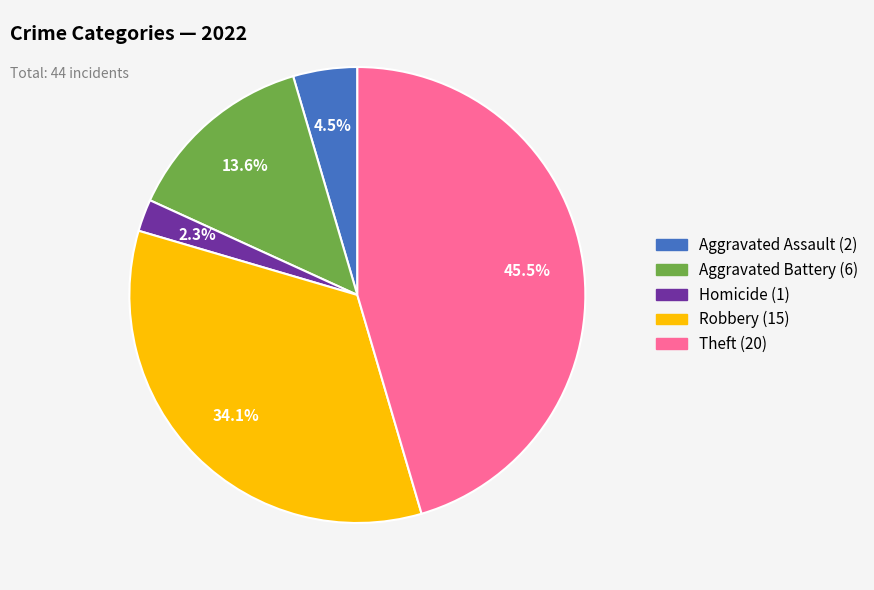

Is there a majority slice in this chart?

No